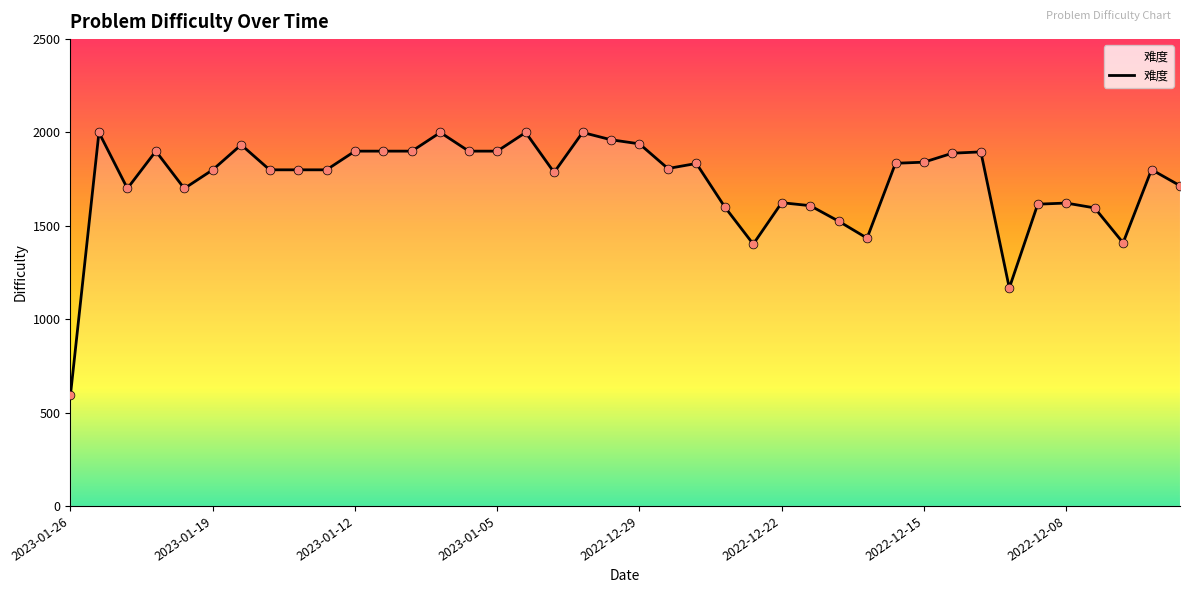

What is the smallest value displayed?

596